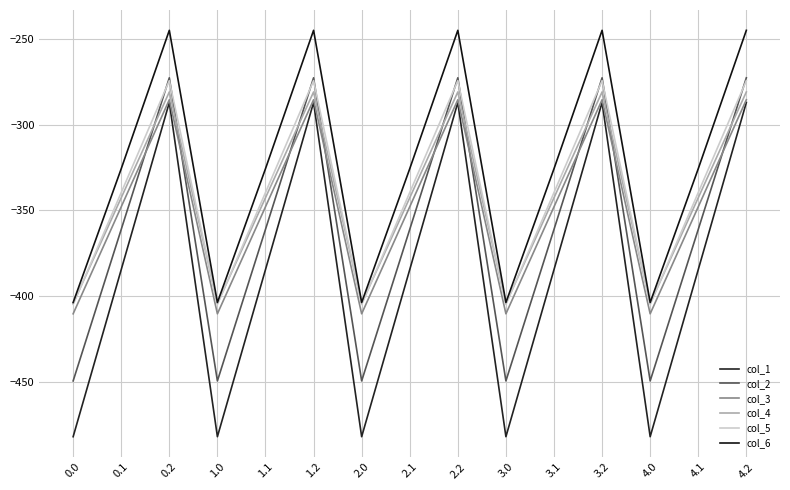

Reading left to right, list all the values displayed in this chart.

col_1: -482.0	-384.6	-287.1	-482.0	-384.6	-287.1	-482.0	-384.6	-287.1	-482.0	-384.6	-287.1	-482.0	-384.6	-287.1
col_2: -449.5	-361.1	-272.7	-449.5	-361.1	-272.7	-449.5	-361.1	-272.7	-449.5	-361.1	-272.7	-449.5	-361.1	-272.7
col_3: -410.3	-347.9	-285.5	-410.3	-347.9	-285.5	-410.3	-347.9	-285.5	-410.3	-347.9	-285.5	-410.3	-347.9	-285.5
col_4: -404.4	-342.7	-281.0	-404.4	-342.7	-281.0	-404.4	-342.7	-281.0	-404.4	-342.7	-281.0	-404.4	-342.7	-281.0
col_5: -404.9	-339.6	-274.4	-404.9	-339.6	-274.4	-404.9	-339.6	-274.4	-404.9	-339.6	-274.4	-404.9	-339.6	-274.4
col_6: -403.8	-325.7	-245.0	-403.8	-325.7	-245.0	-403.8	-325.7	-245.0	-403.8	-325.7	-245.0	-403.8	-325.7	-245.0